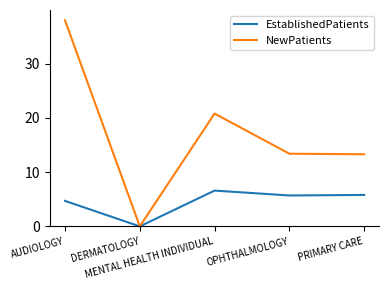

Which series has the widest spread of values?

NewPatients